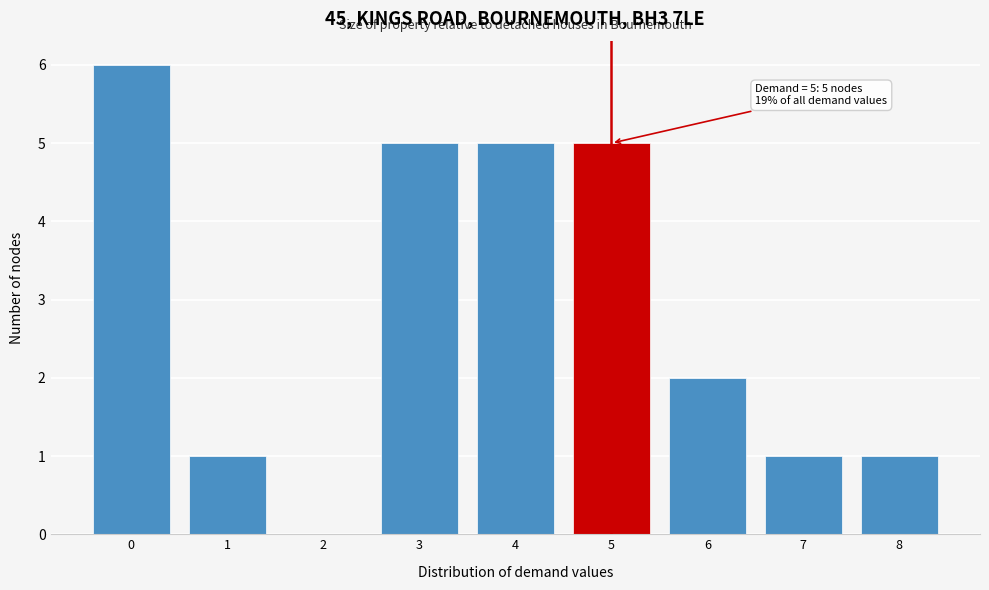

Over which range of the x-axis is the bar tallest?

-0.5 to 0.5